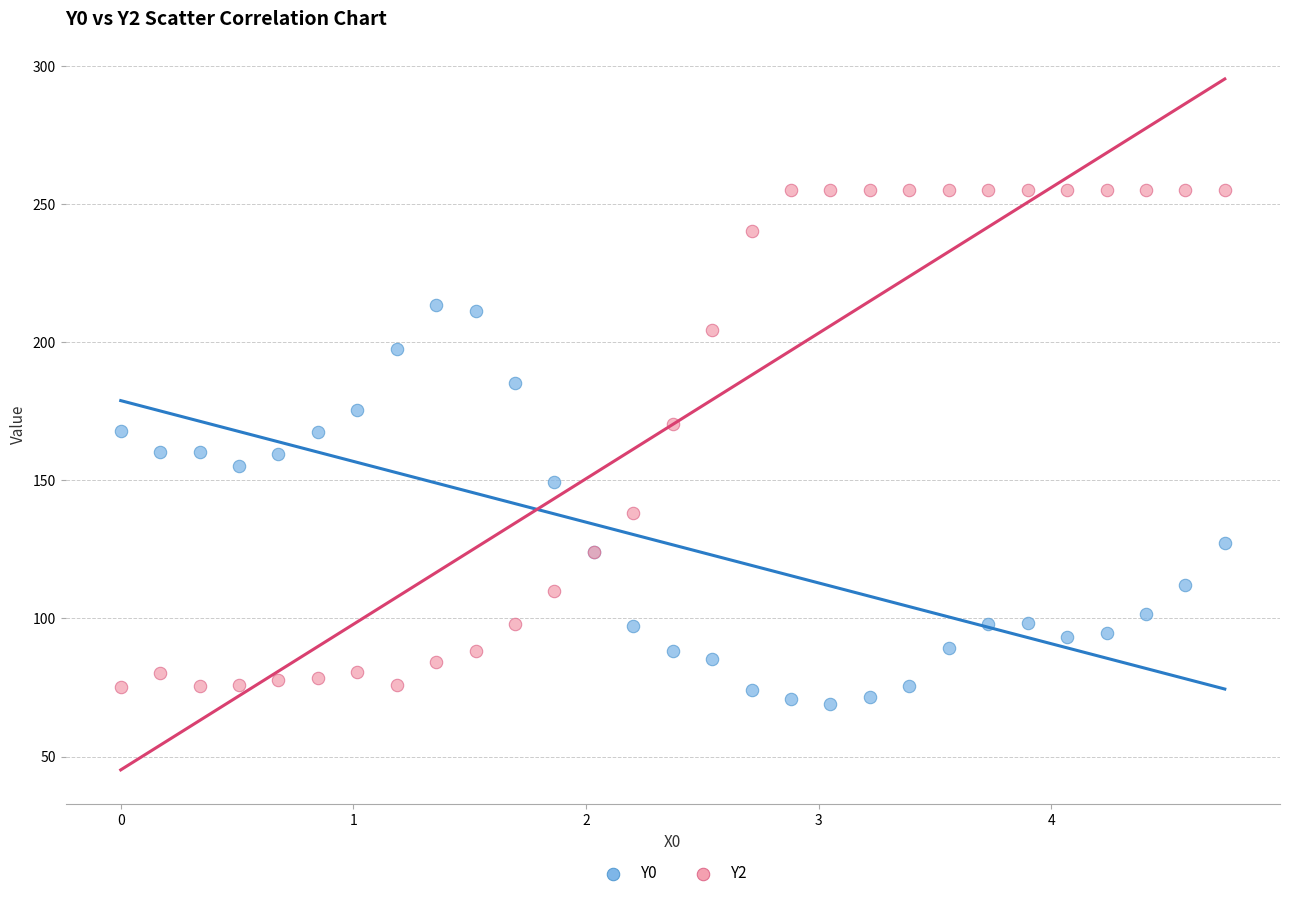

Which series contains the highest Y value?

Y2